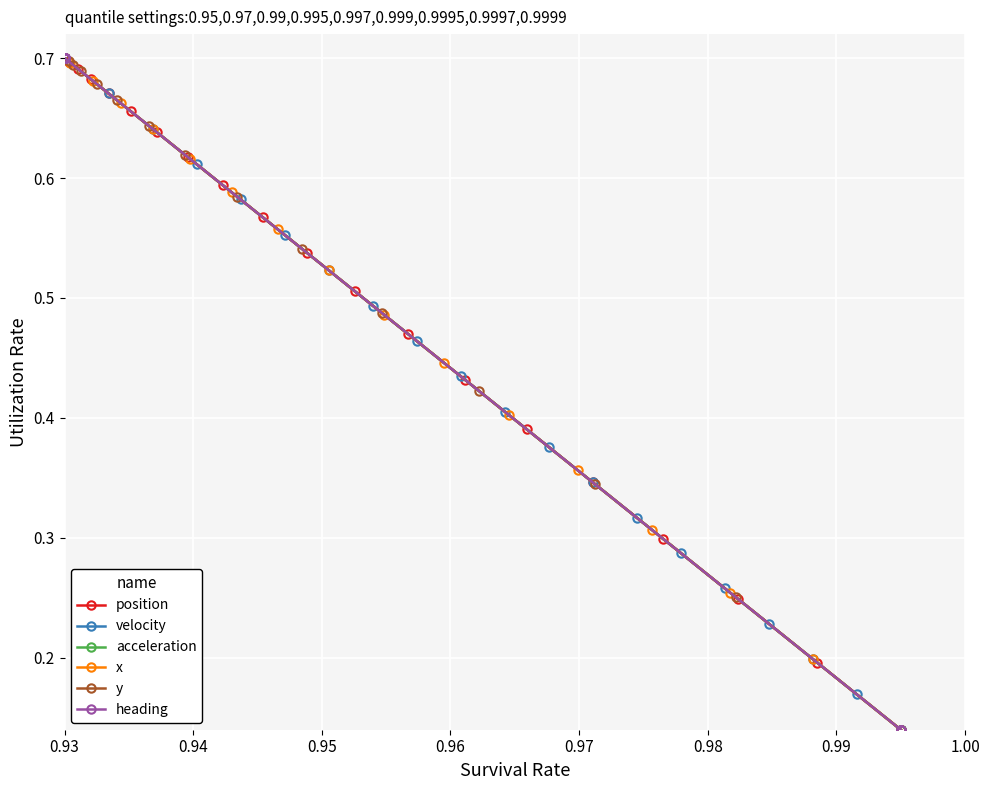

What are all the series names shown in the legend?

position, velocity, acceleration, x, y, heading